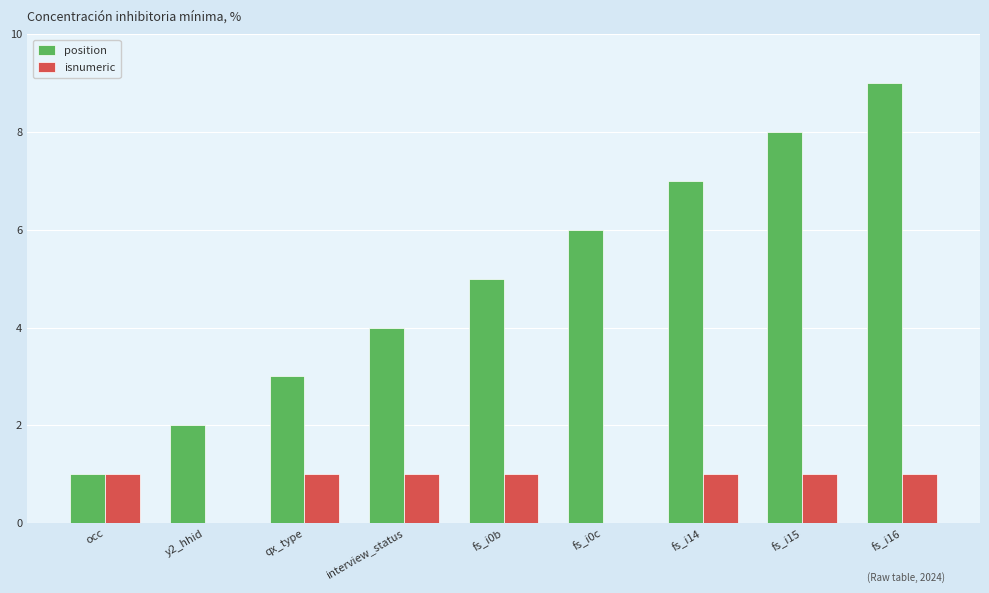

Is it true that isnumeric equals 1 at fs_i14?

True